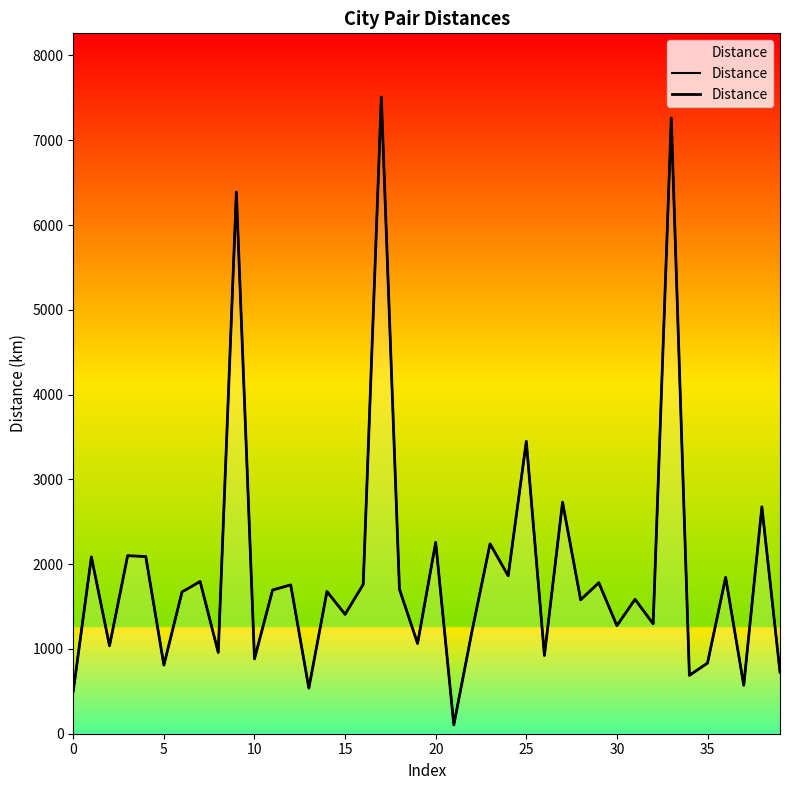

What is the label of the 28th point from the left?

27